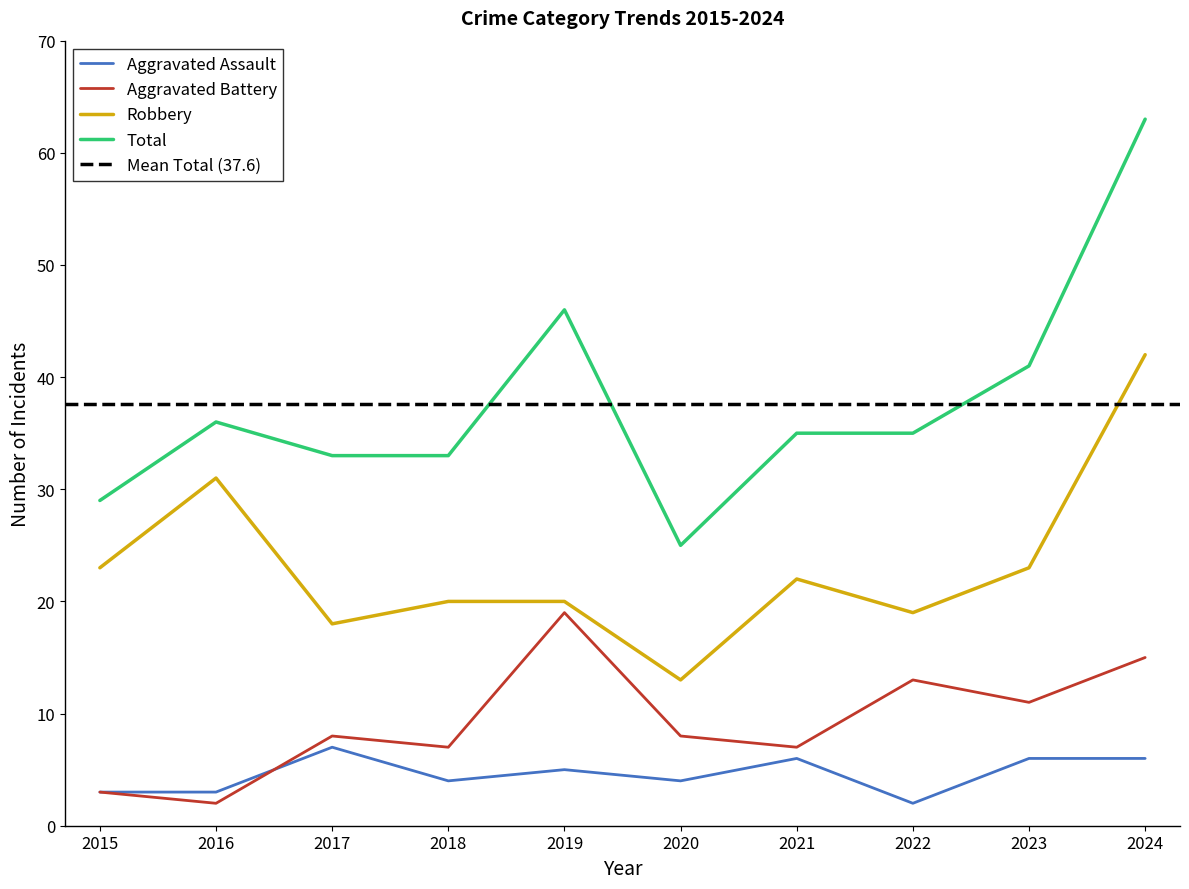

What is the sum of the Total values at 2024 and 2017?

96